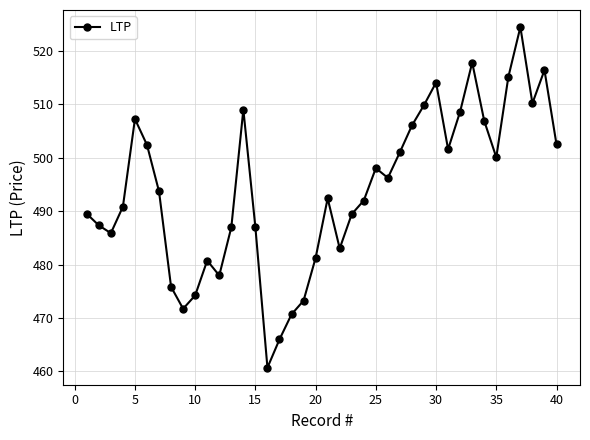

What is the minimum value shown in the chart?

460.7